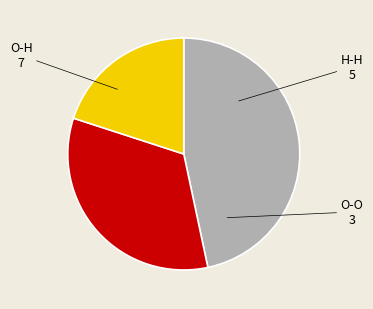

Is there a majority slice in this chart?

No